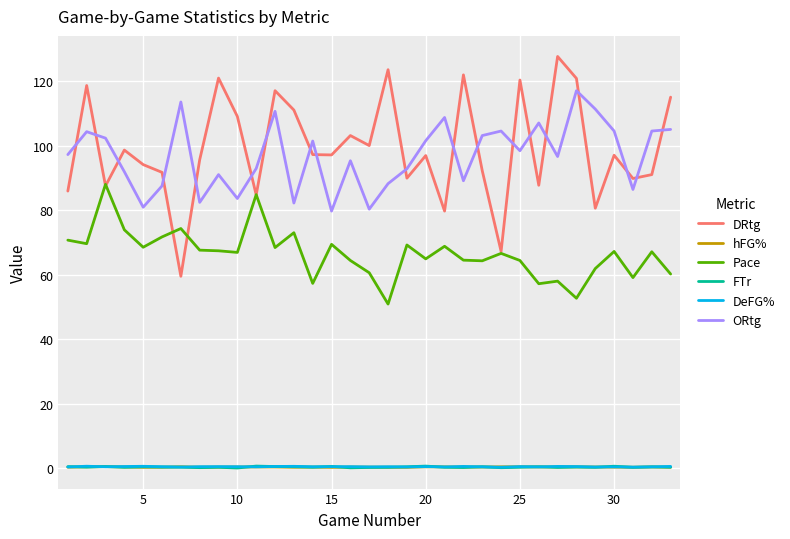

Which series has the largest total across all categories?

DRtg